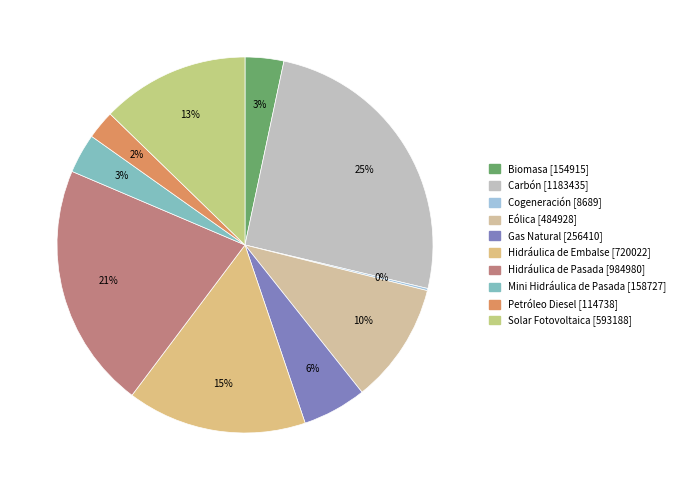

True or false: Cogeneración accounts for 0% of the total.

True